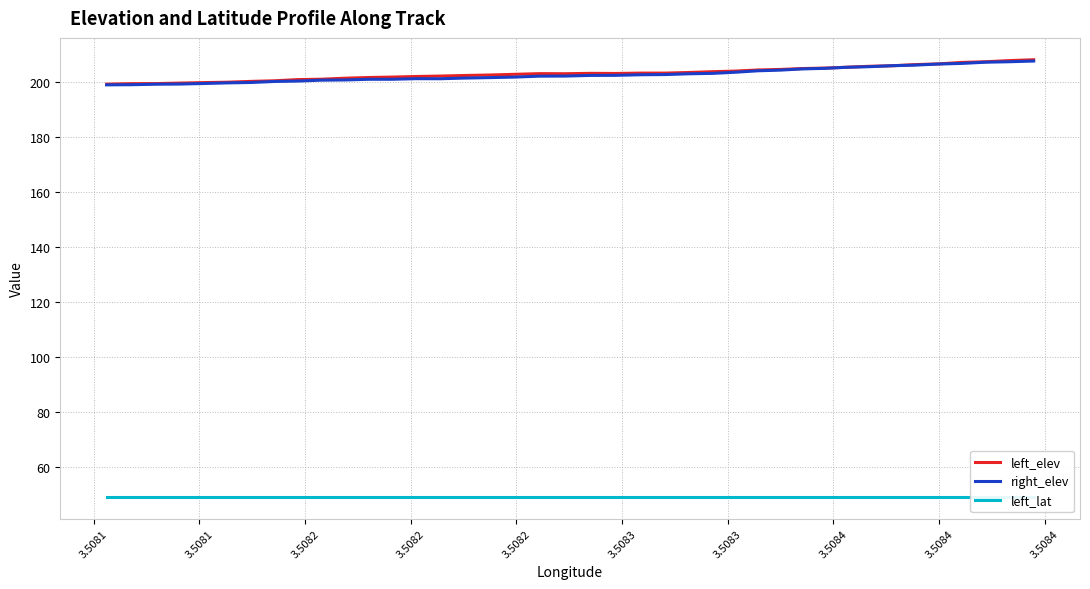

Count the number of data series in this chart.

3